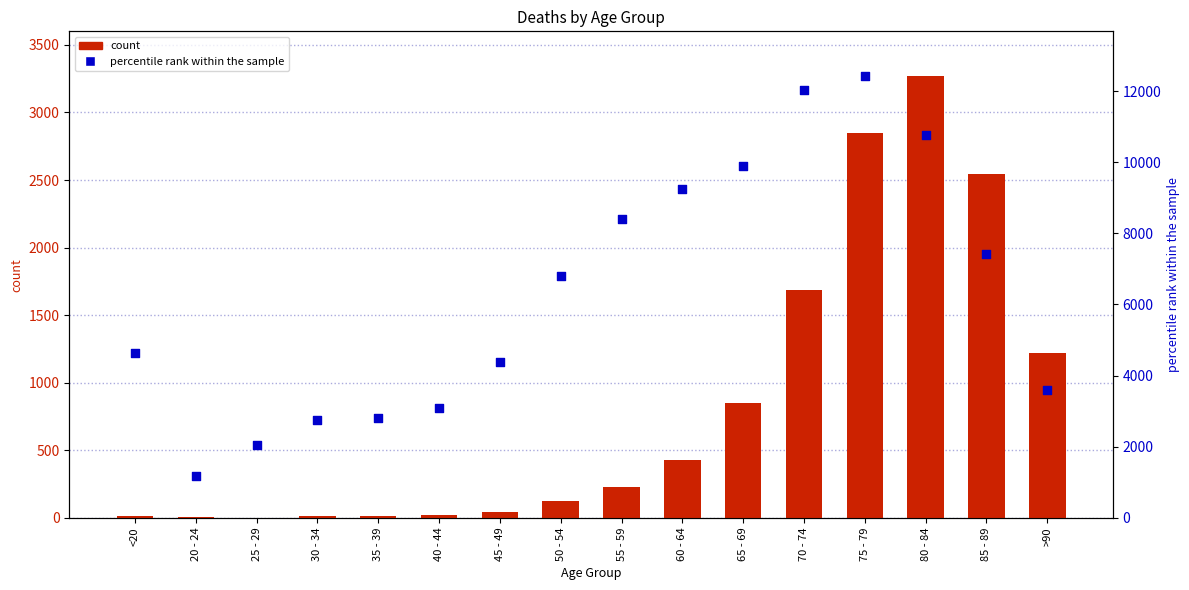

Which series contains the lowest Y value?

count